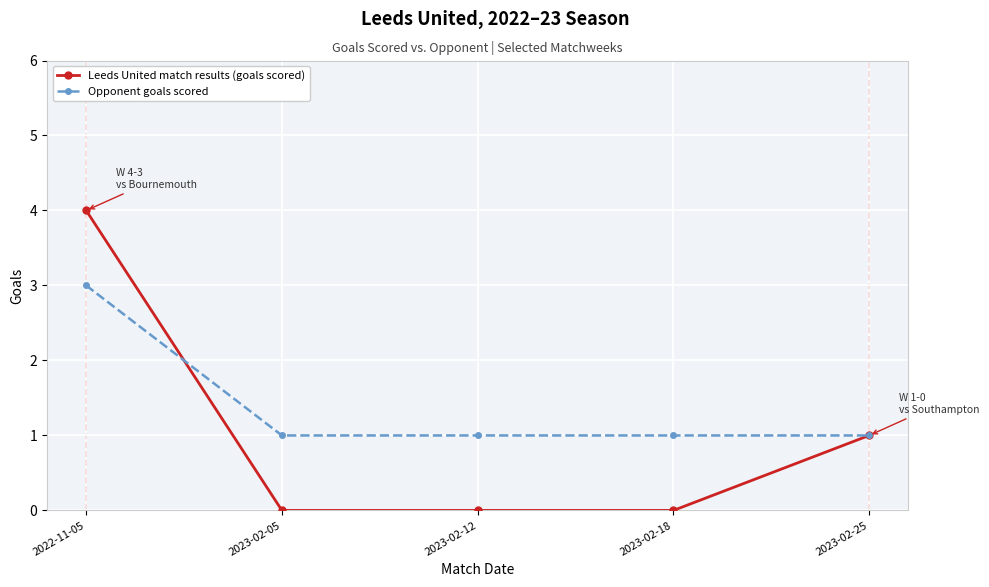

Count the number of categories in the chart.

5